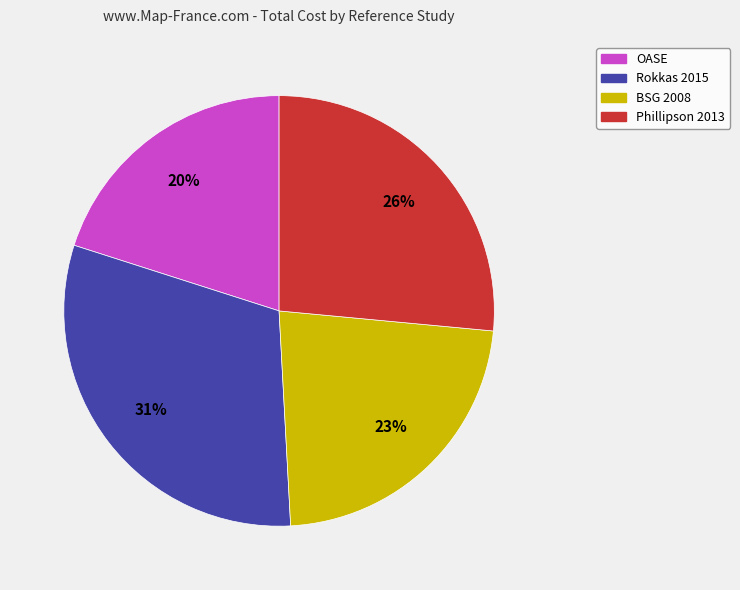

Which slice is the largest?

Rokkas 2015